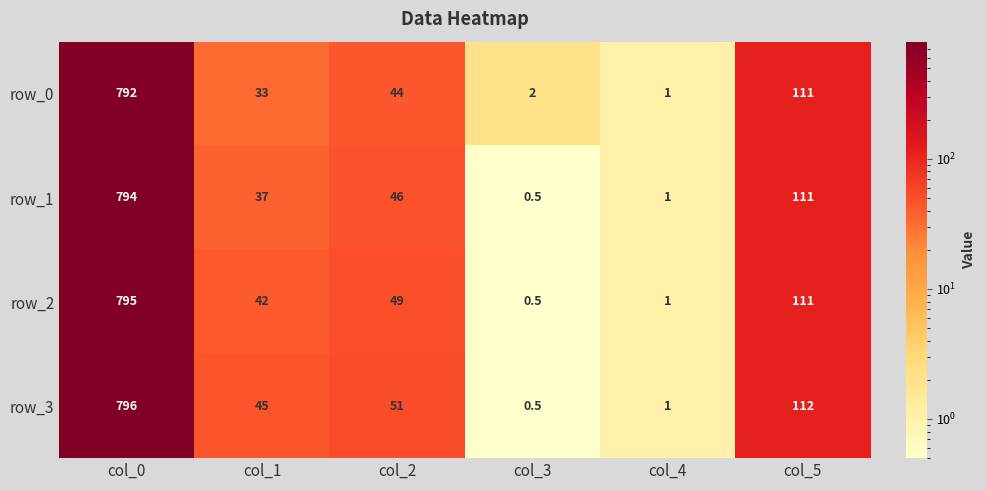

What is the difference between the row_3 values at col_0 and col_5?

684.0